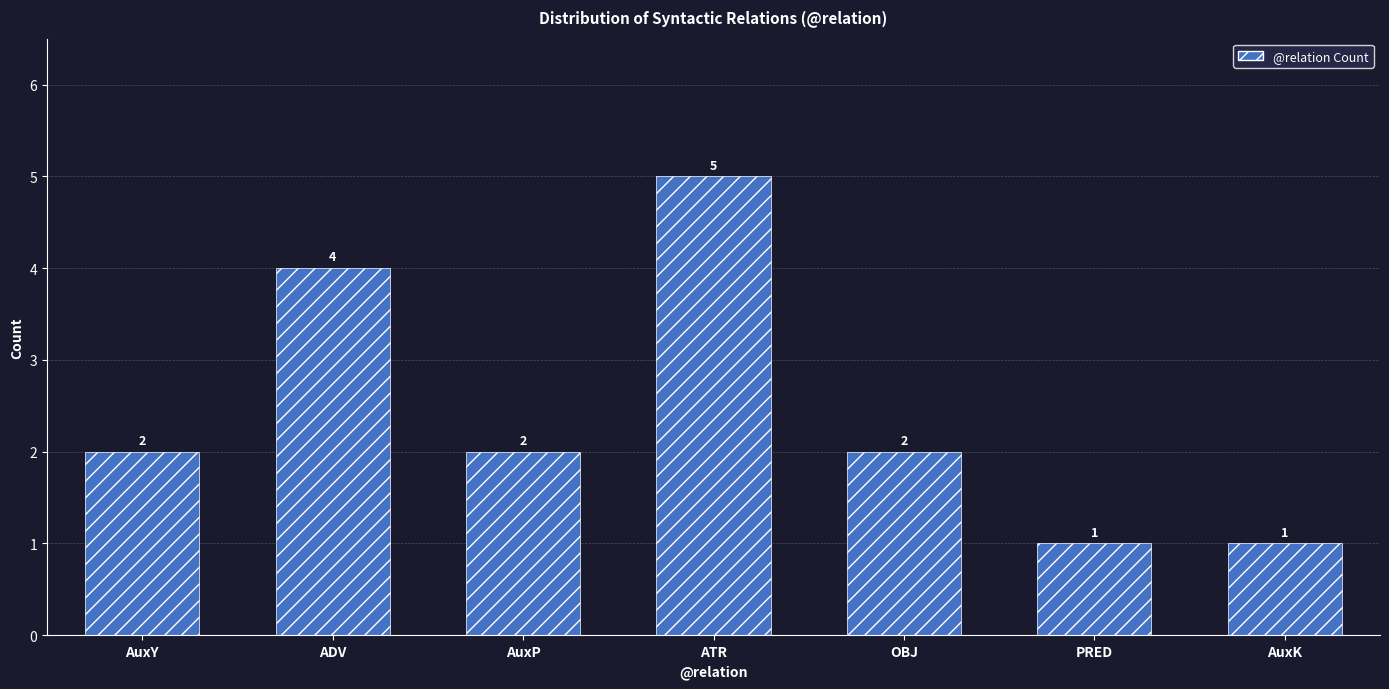

What is the difference between the second highest and minimum values?

3